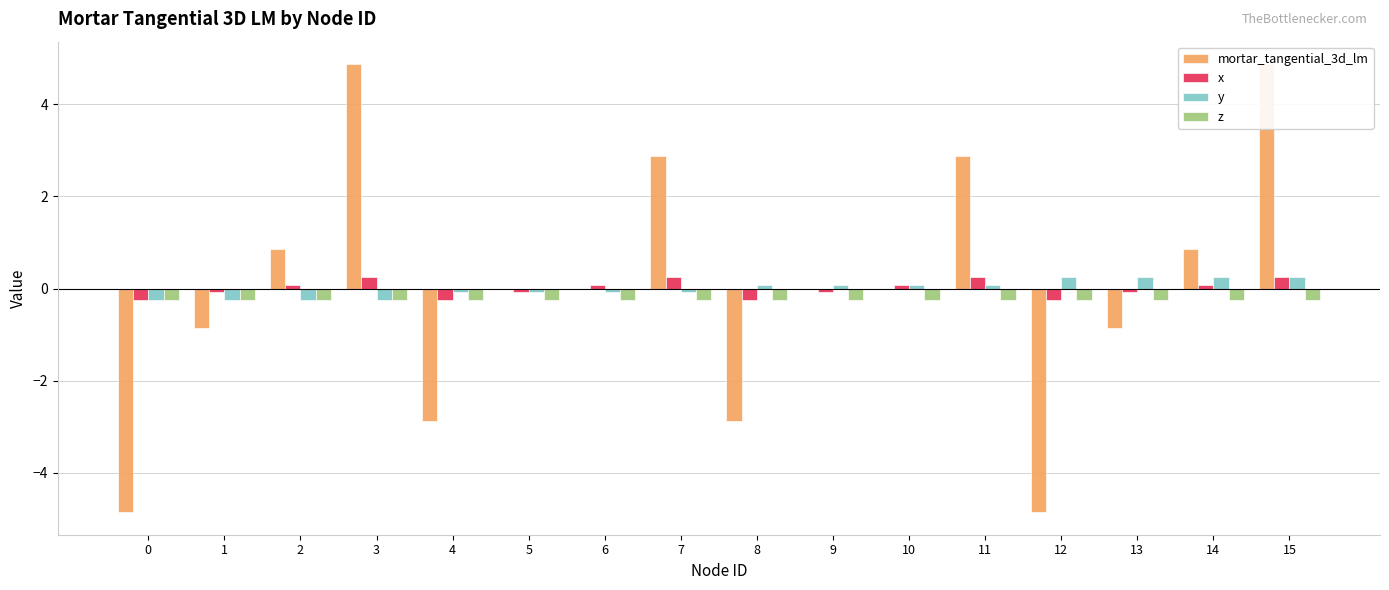

What is the difference between the highest and lowest values at 11?

3.1